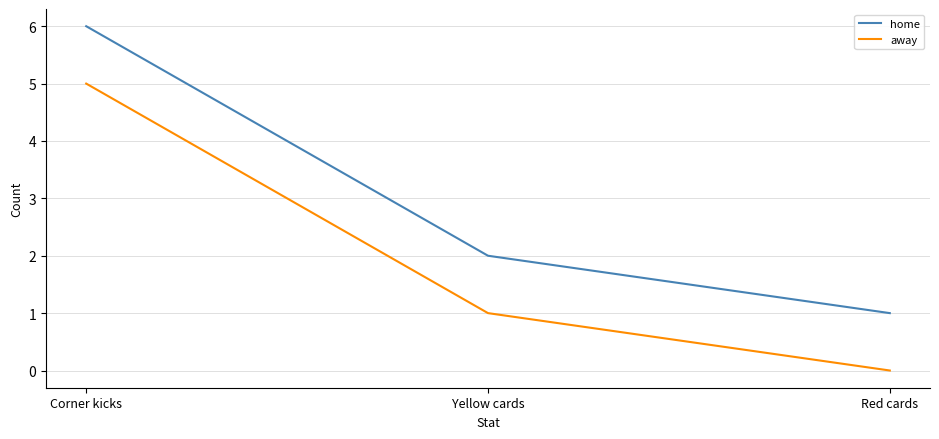

At which label does home reach its peak?

Corner kicks